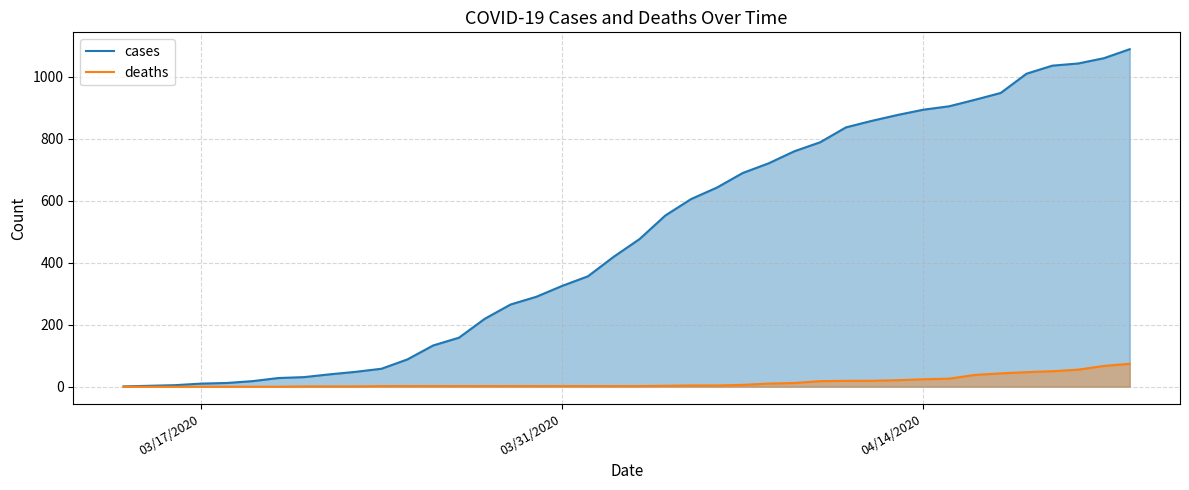

True or false: cases has a value of 10 at 03/17/2020.

True